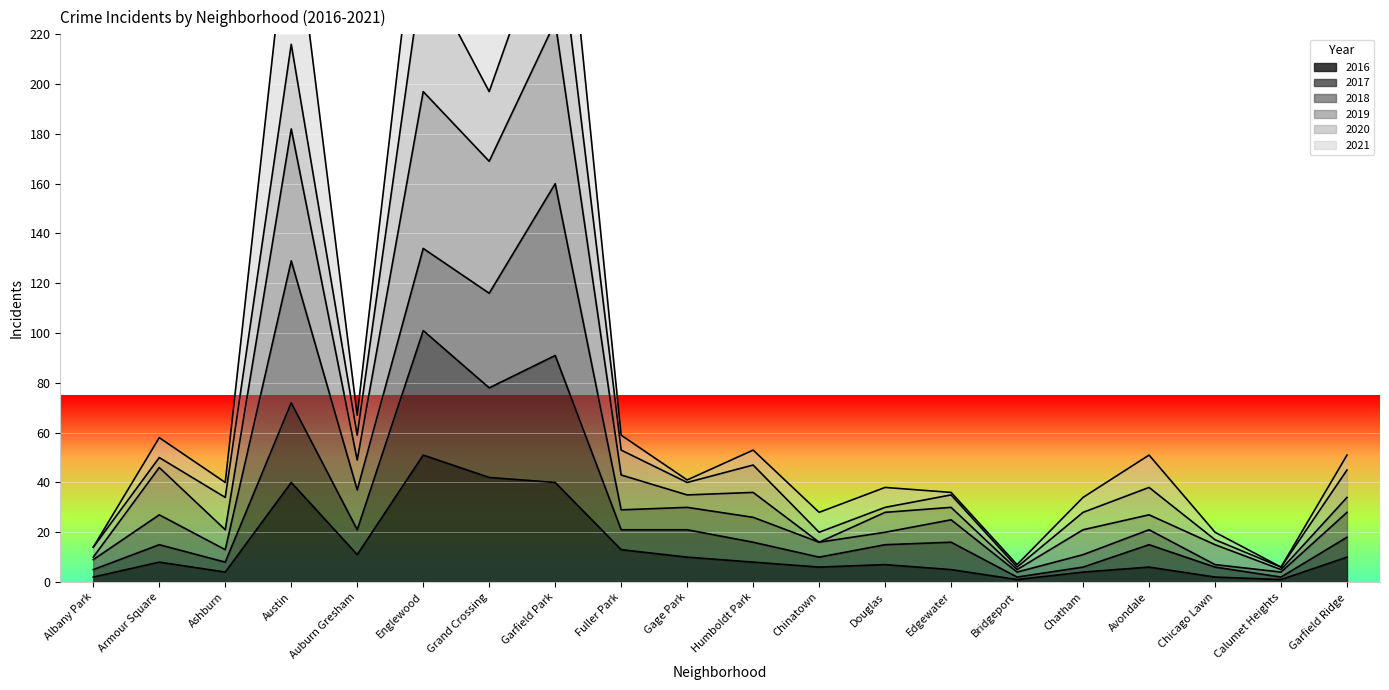

At which label does 2016 reach its peak?

Englewood